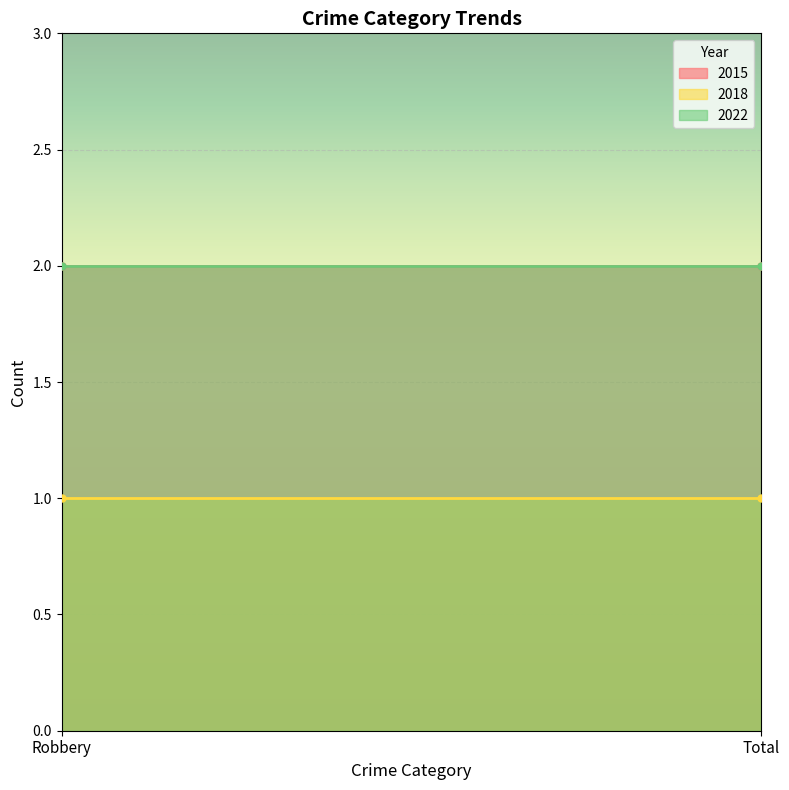

What is the approximate value of 2015 at Robbery?

2